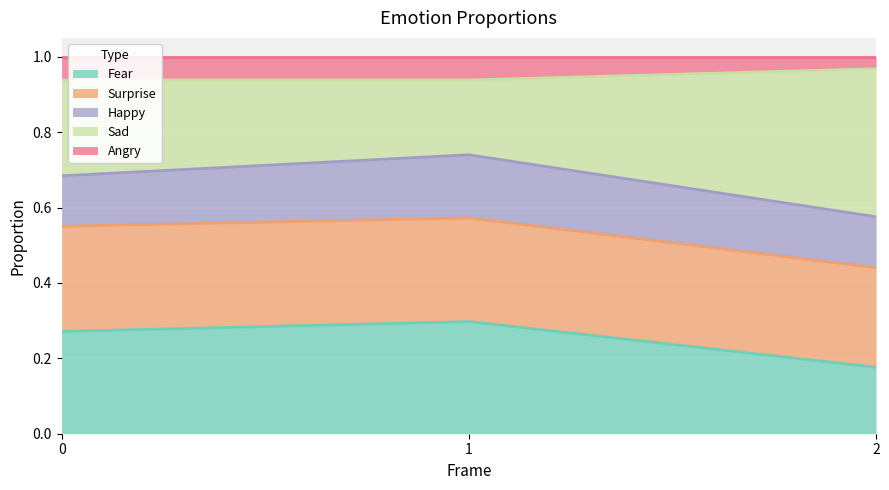

What is the total value across all series at 1?

1.0